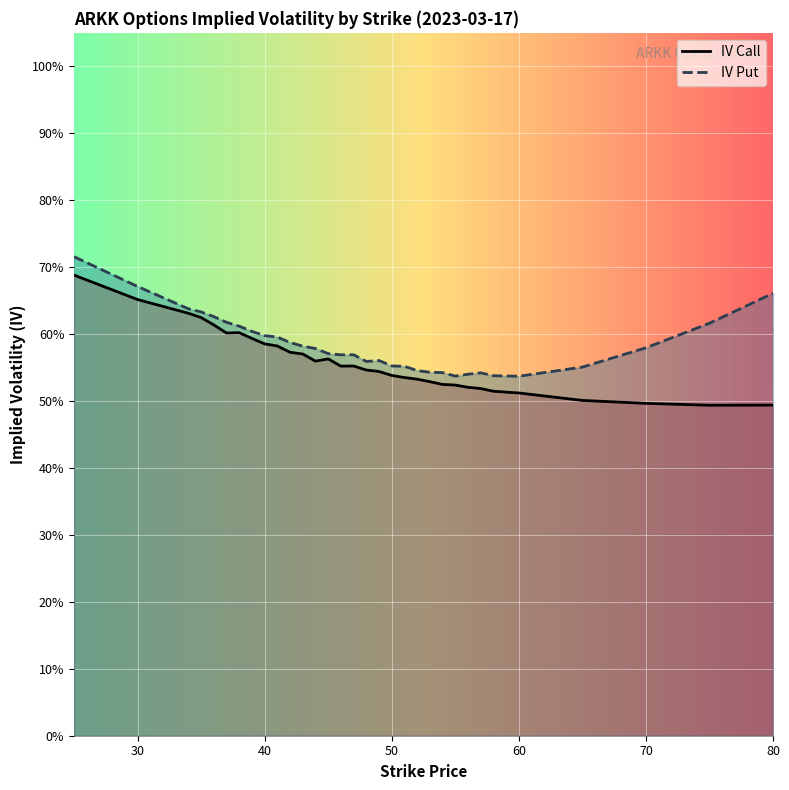

Where is iv_put nearest to the value 0?

60